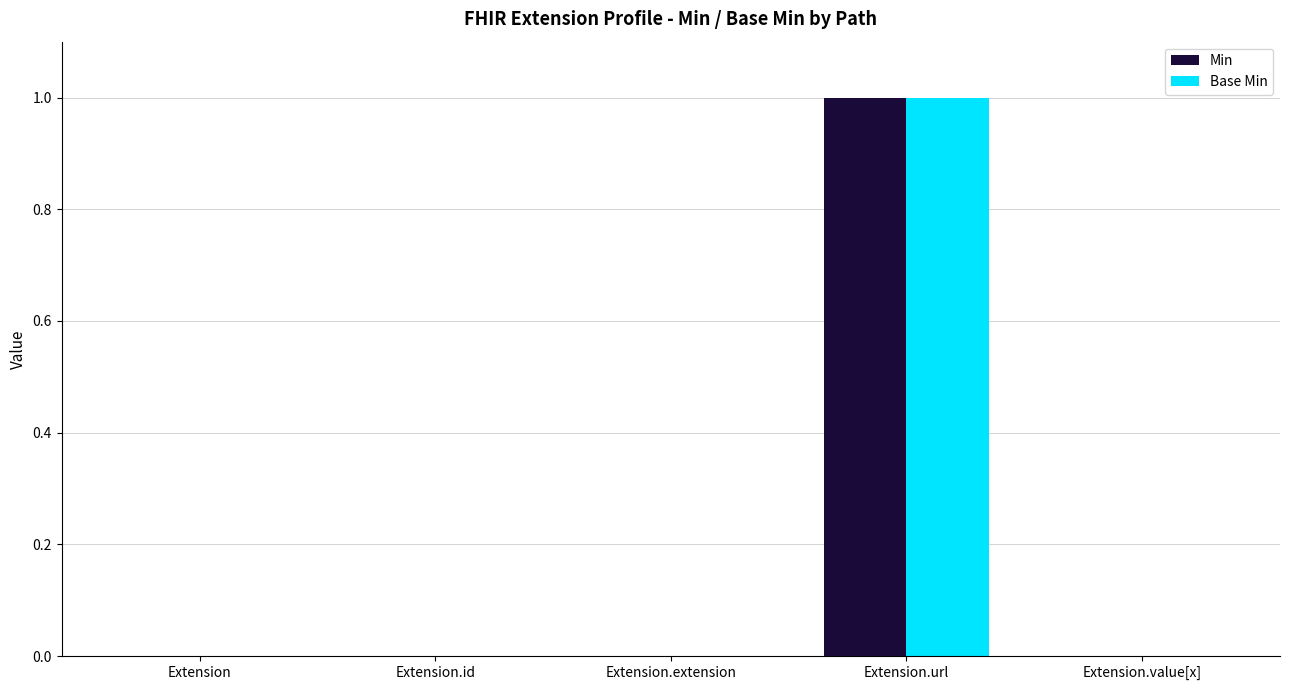

Reading left to right, transcribe all the data shown in this chart.

Min: 0	0	0	1	0
Base Min: 0	0	0	1	0